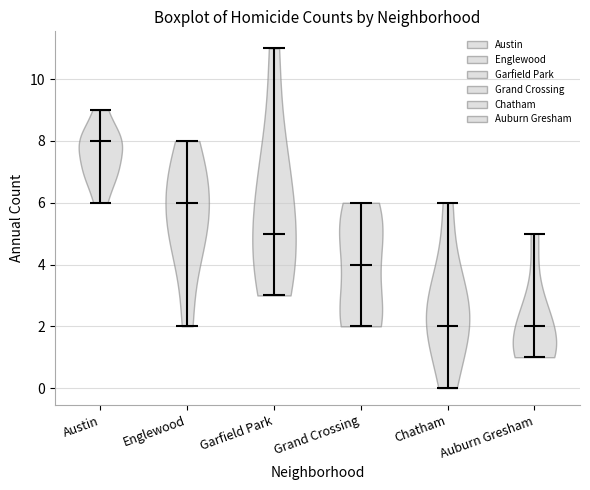

Reading left to right, read every violin against the y-axis: where its median line is, and the lowest and highest points it reaches. The values are not printed on the chart, so give them approximately, as read against the axis.

Austin: median line 8, lowest point 6, highest point 9
Englewood: median line 6, lowest point 2, highest point 8
Garfield Park: median line 5, lowest point 3, highest point 11
Grand Crossing: median line 4, lowest point 2, highest point 6
Chatham: median line 2, lowest point 0, highest point 6
Auburn Gresham: median line 2, lowest point 1, highest point 5